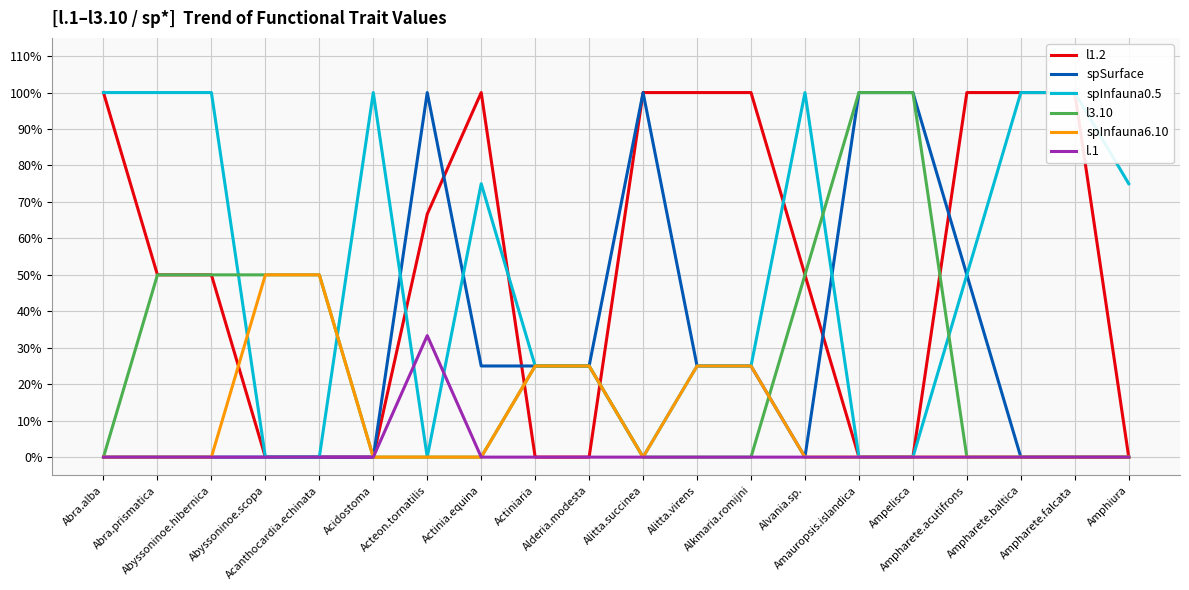

Is it true that spSurface equals 0.0 at Acidostoma?

True